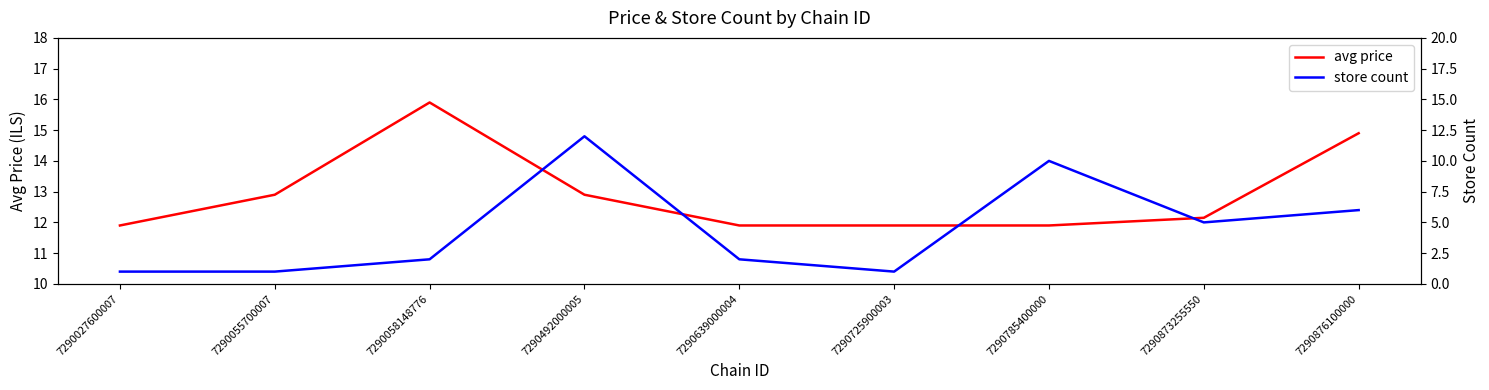

List the series in order of their peak value, highest first.

avg price, store count